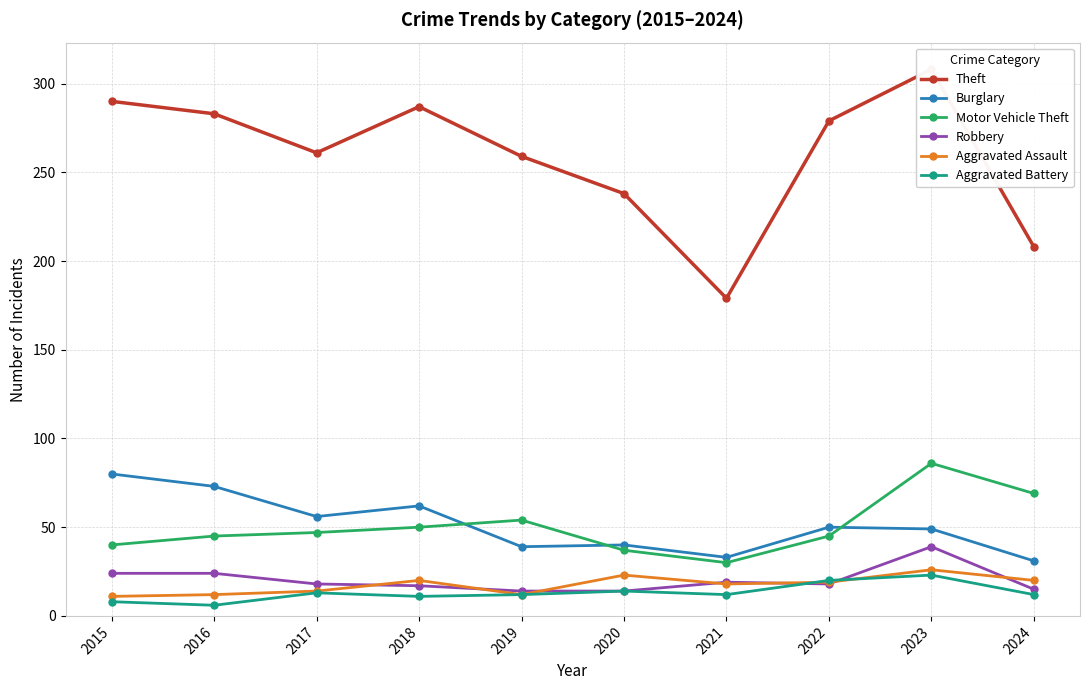

List the labels in order of Motor Vehicle Theft value, largest first.

2023, 2024, 2019, 2018, 2017, 2016, 2022, 2015, 2020, 2021